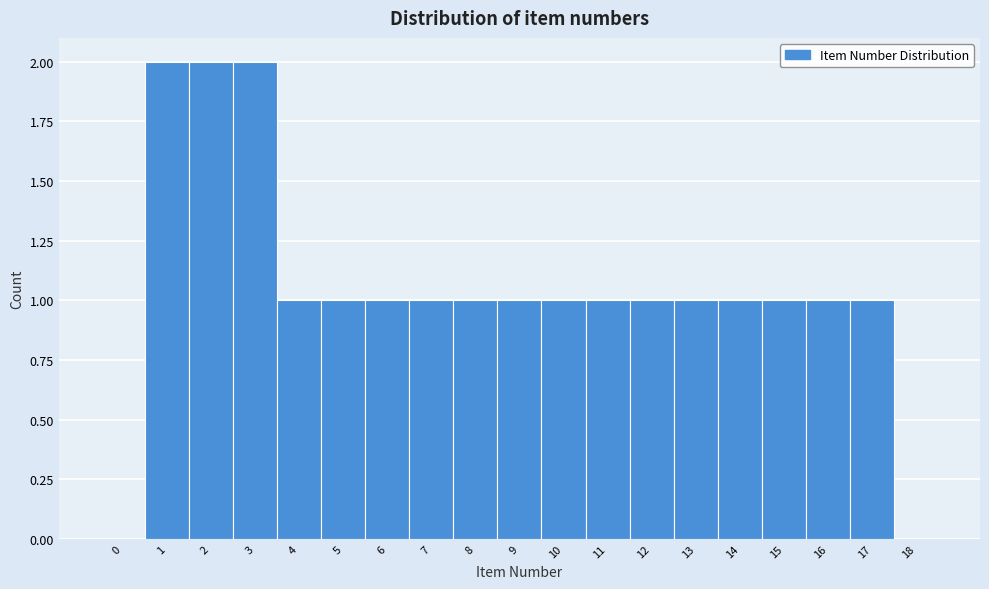

Reading right to left, extract all data points from this chart.

18=0	17=1	16=1	15=1	14=1	13=1	12=1	11=1	10=1	9=1	8=1	7=1	6=1	5=1	4=1	3=2	2=2	1=2	0=0